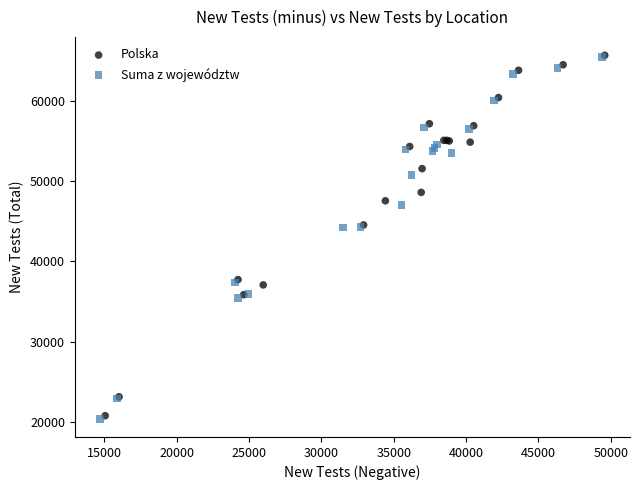

What are all the series names shown in the legend?

Polska, Suma z województw